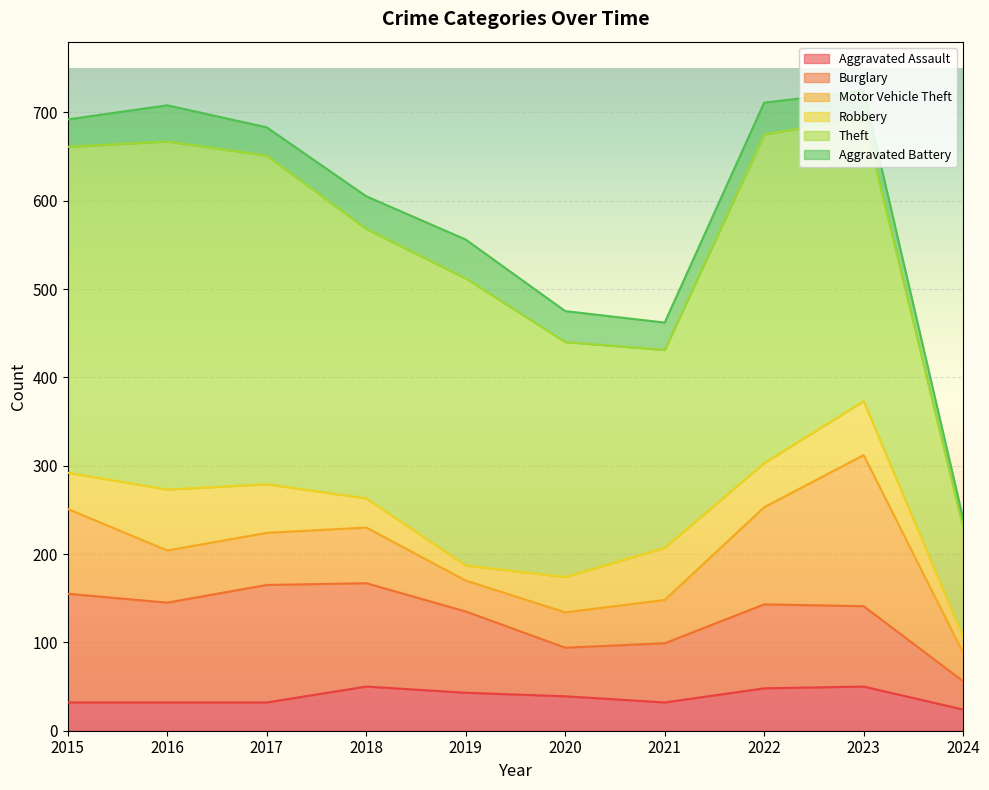

Reading left to right, what are all the values shown in this chart?

Aggravated Assault: 2015=32	2016=32	2017=32	2018=50	2019=43	2020=39	2021=32	2022=48	2023=50	2024=24
Burglary: 2015=123	2016=113	2017=133	2018=117	2019=92	2020=55	2021=67	2022=95	2023=91	2024=32
Motor Vehicle Theft: 2015=96	2016=59	2017=59	2018=63	2019=35	2020=40	2021=49	2022=110	2023=171	2024=32
Robbery: 2015=41	2016=69	2017=55	2018=33	2019=17	2020=40	2021=59	2022=50	2023=61	2024=18
Theft: 2015=369	2016=394	2017=372	2018=305	2019=325	2020=266	2021=224	2022=372	2023=321	2024=124
Aggravated Battery: 2015=31	2016=41	2017=32	2018=37	2019=44	2020=35	2021=31	2022=36	2023=30	2024=10